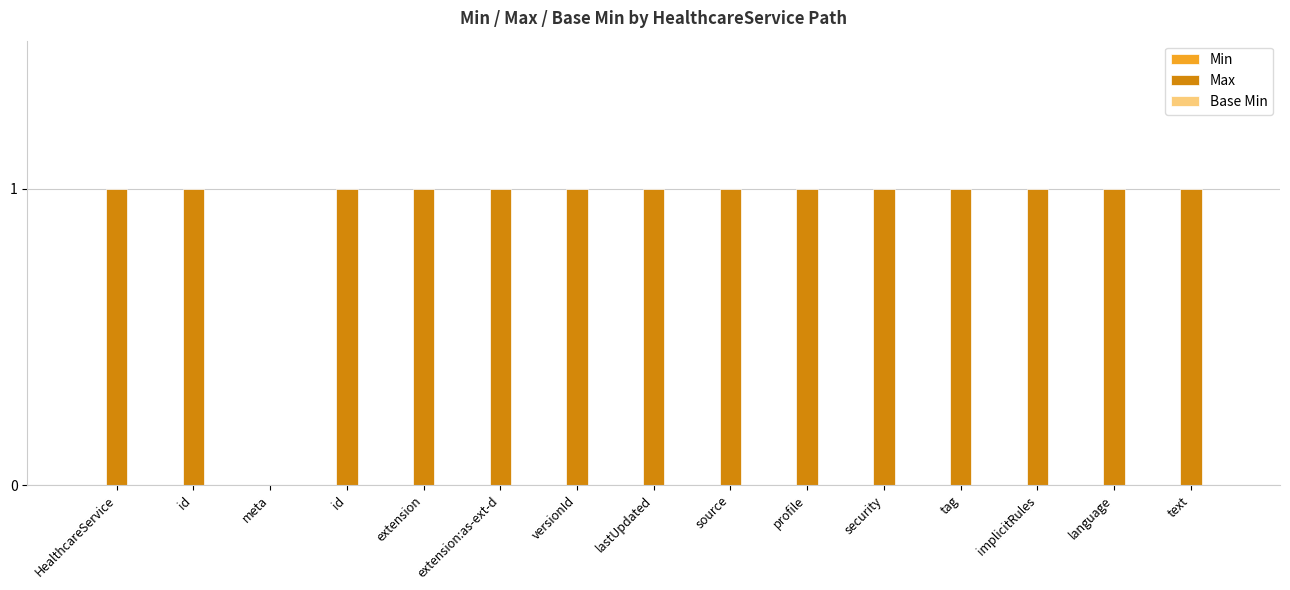

How many series are shown in this chart?

1